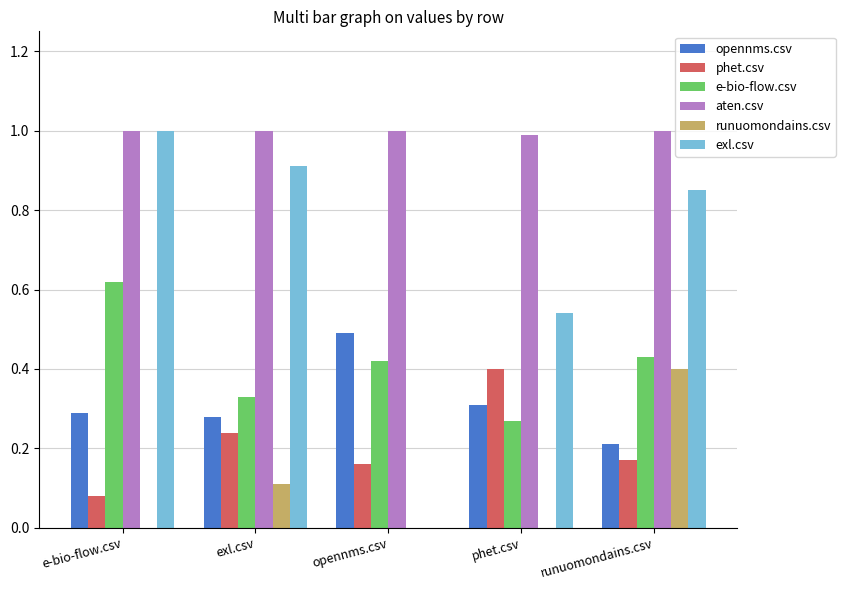

What is the maximum value shown in the chart?

1.0